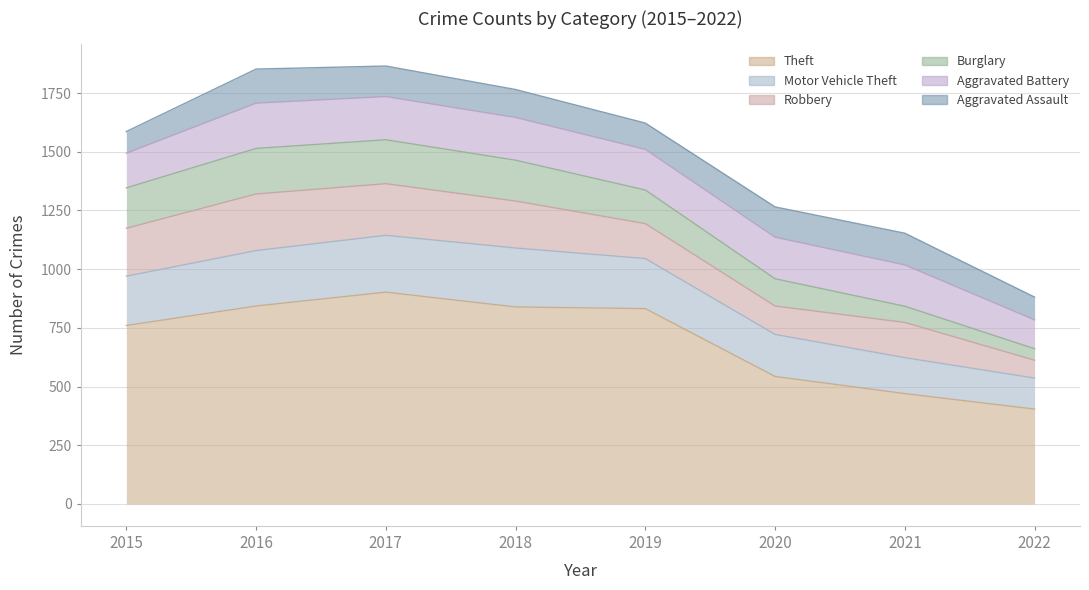

At how many categories does at least one series exceed 679?

5